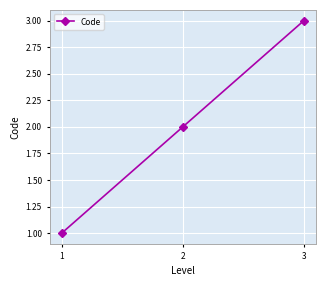

What is the difference between the values at 1 and 3?

2